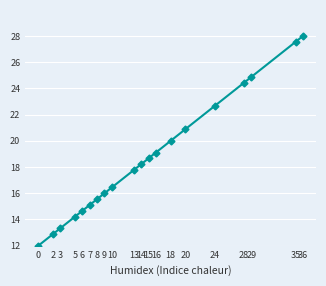

Is this an area chart (filled region under the line)?

No